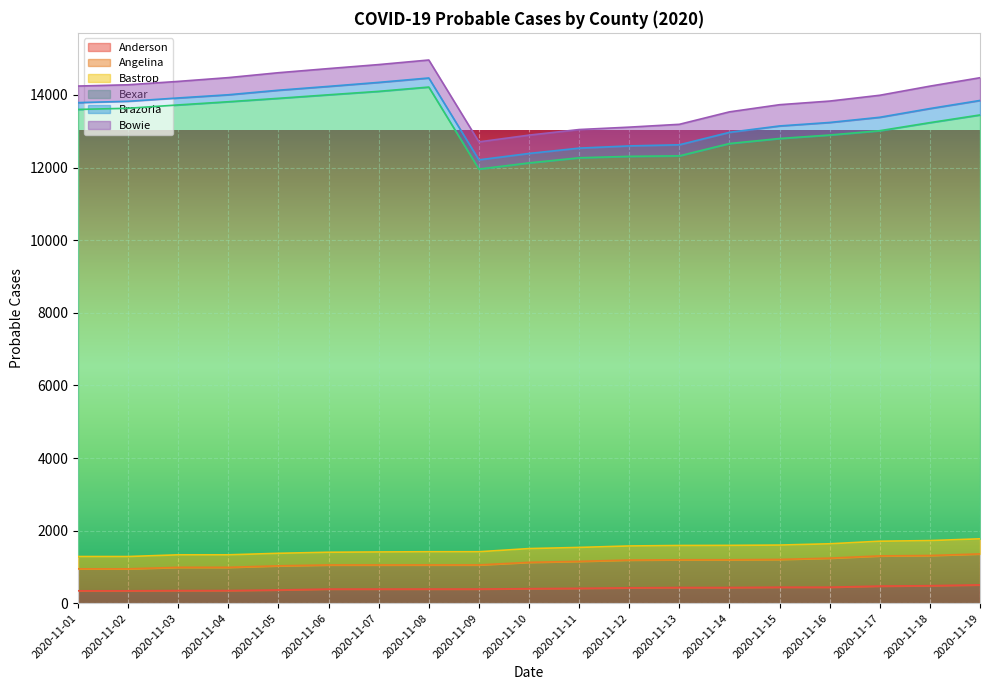

What is the minimum value for Anderson?

343